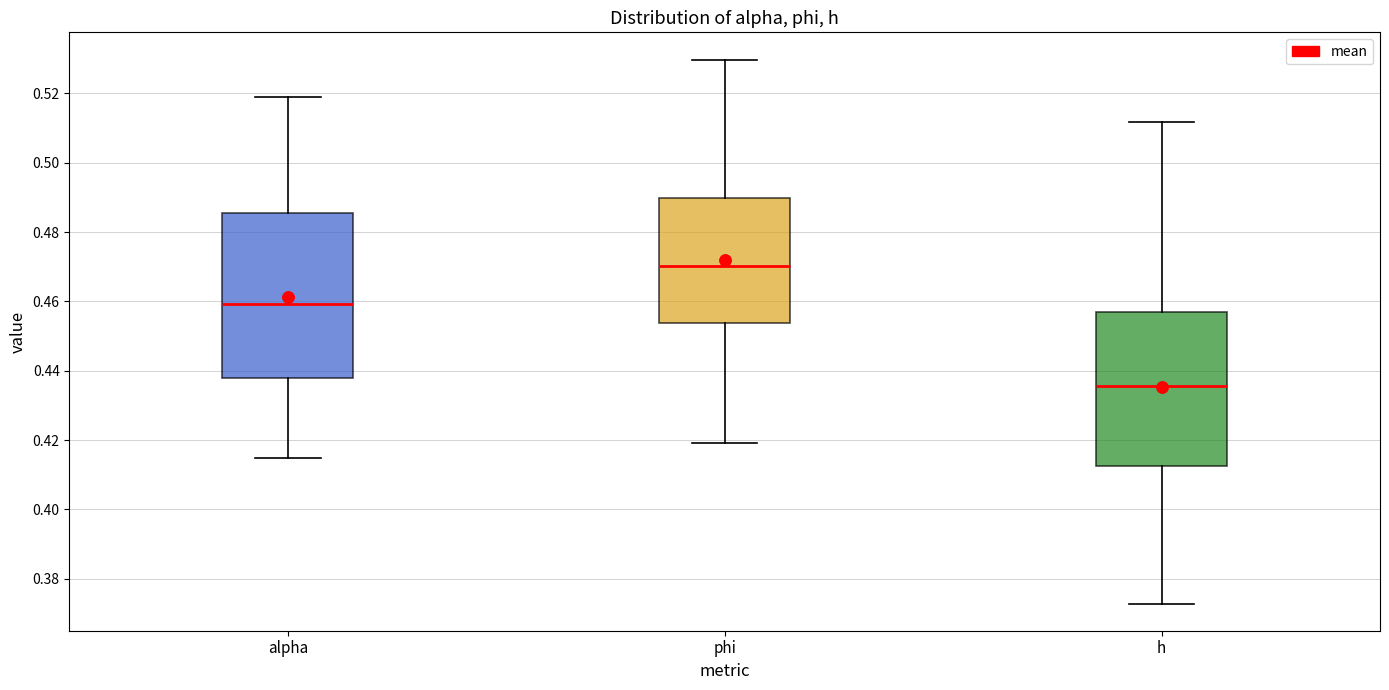

Where does the lower whisker of the box for h end on the y-axis? The values are not printed on the chart, so give them approximately, as read against the axis.

0.372